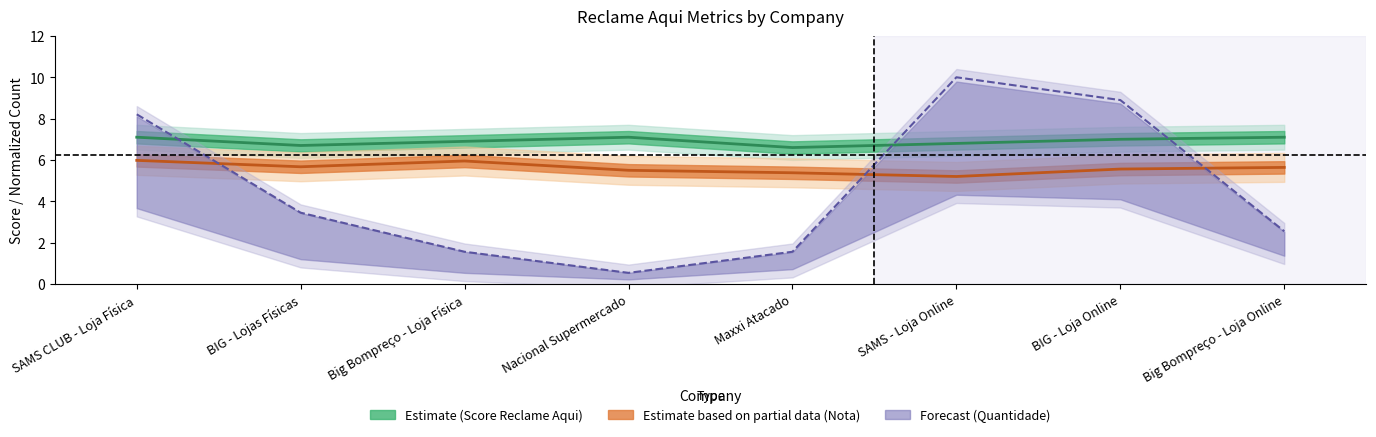

The value of Nota do consumidor at Big Bompreço - Loja Física is 1.8. True or false?

False